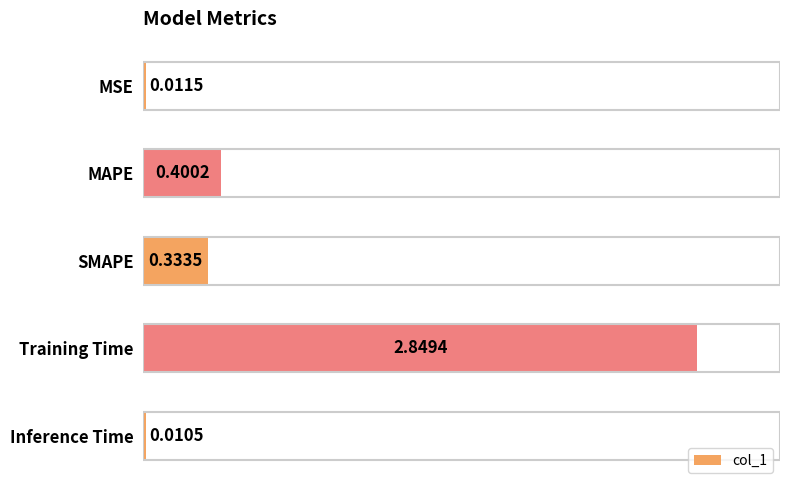

What is the difference between the second highest and second lowest values?

0.4